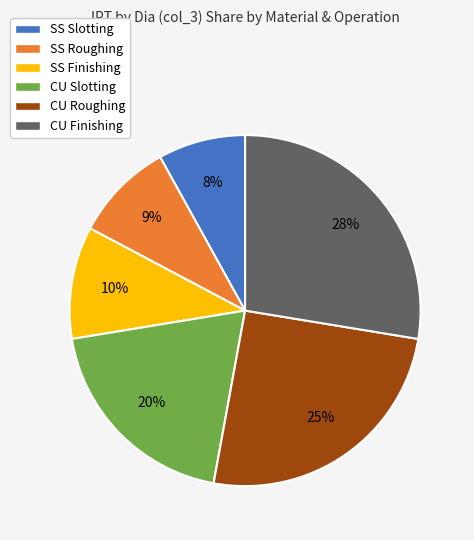

Count the number of slices in the pie.

6